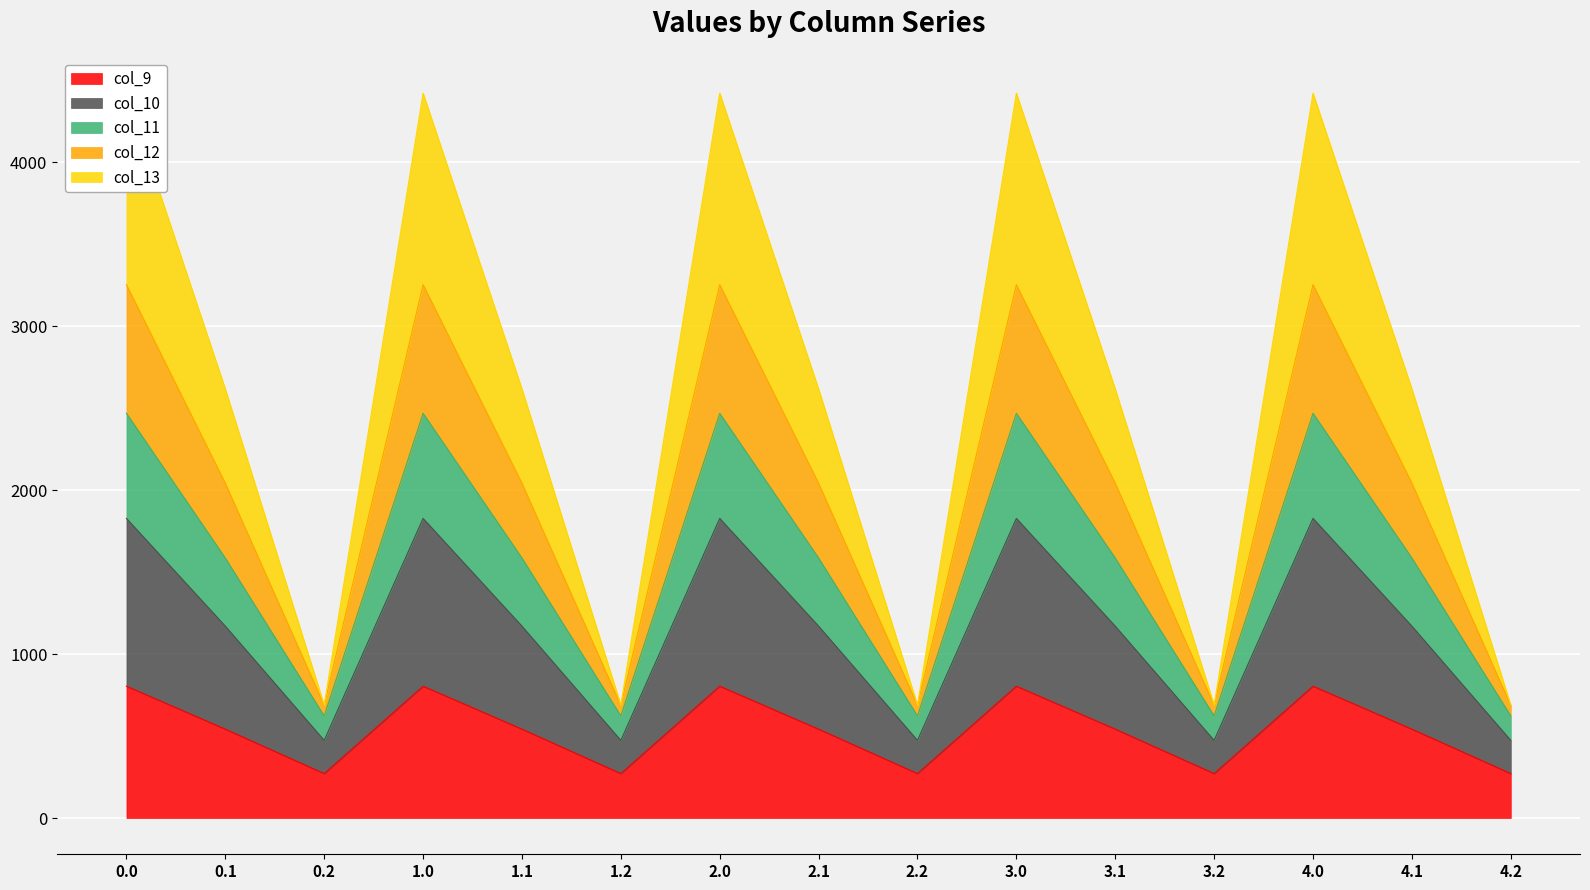

What is the minimum value for col_9?

271.1